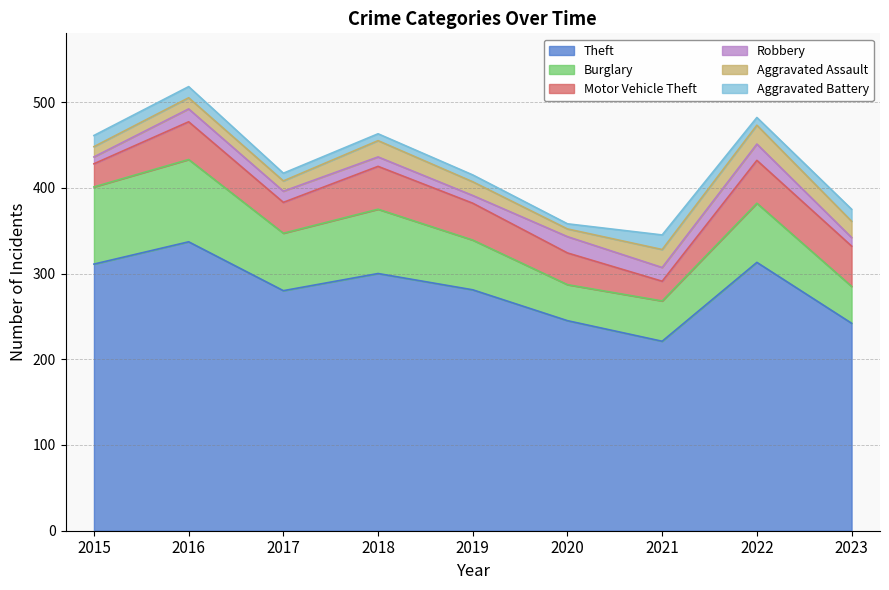

Is the value of Aggravated Assault at 2020 greater than the value of Theft at 2022?

No